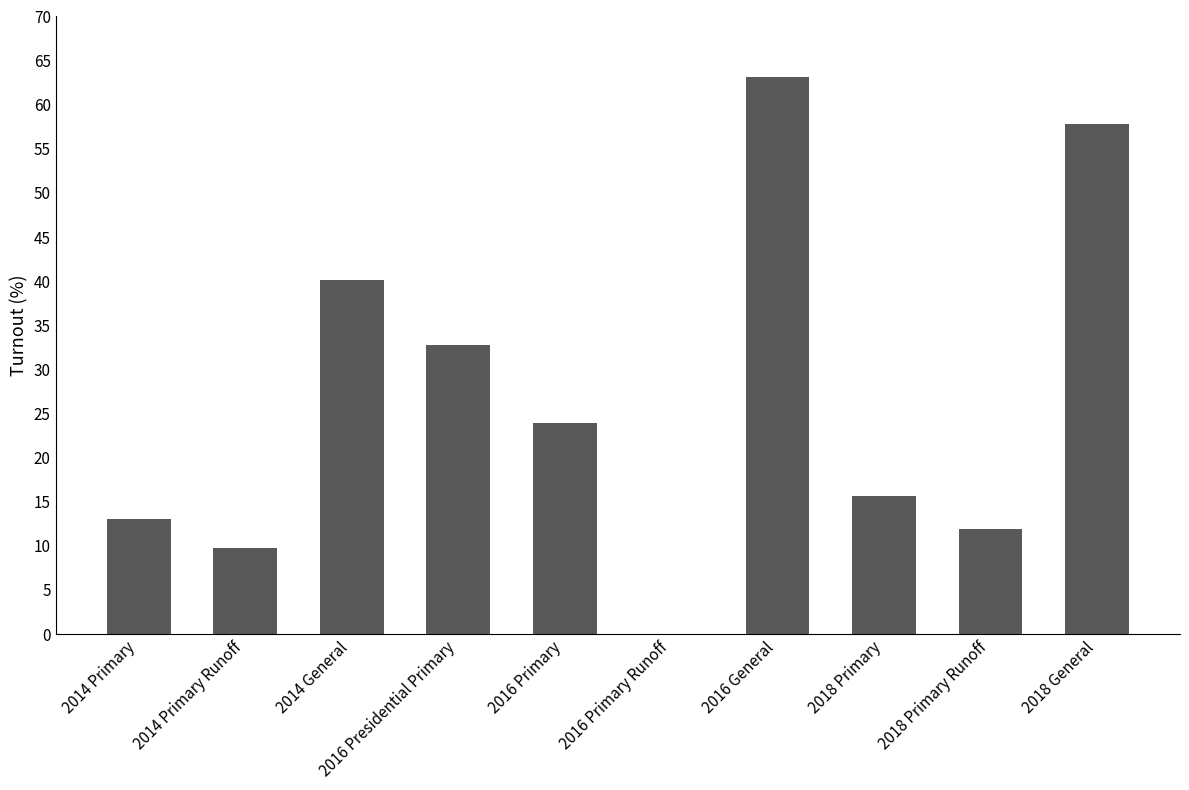

Count the number of categories in the chart.

10